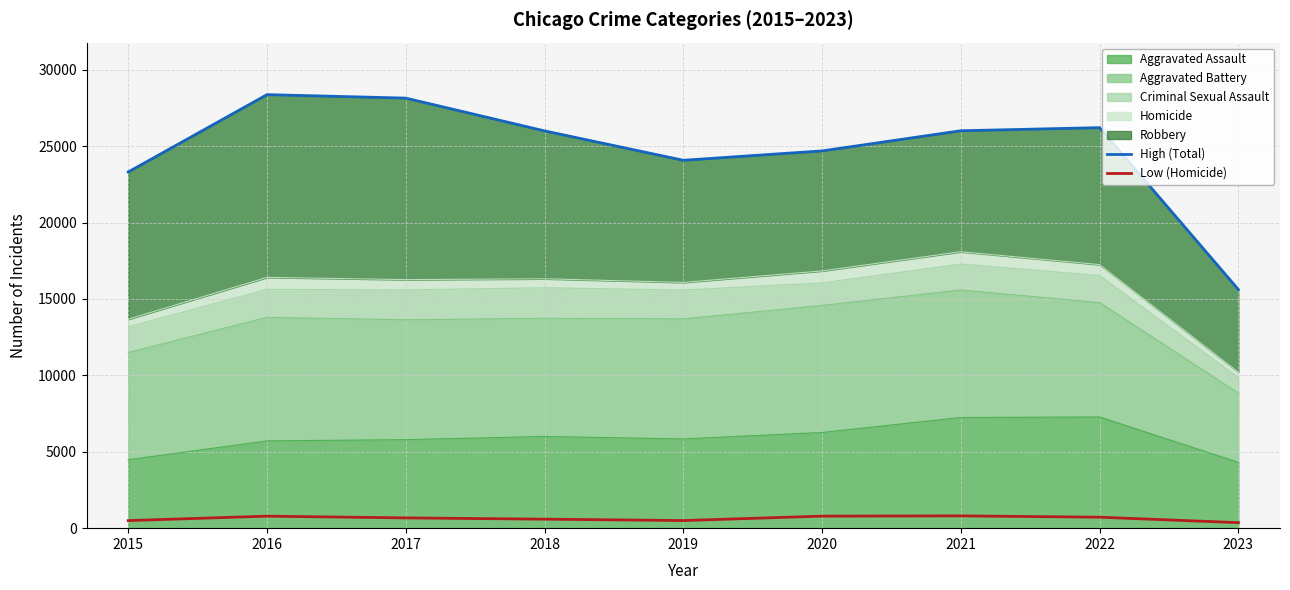

Does the chart have visible grid lines?

Yes